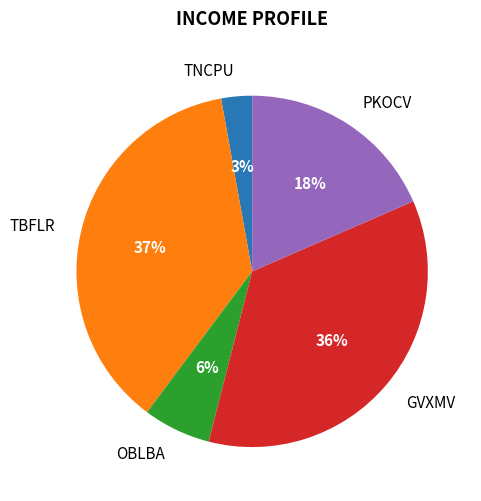

What percentage is the TBFLR slice, to the nearest percent?

37%